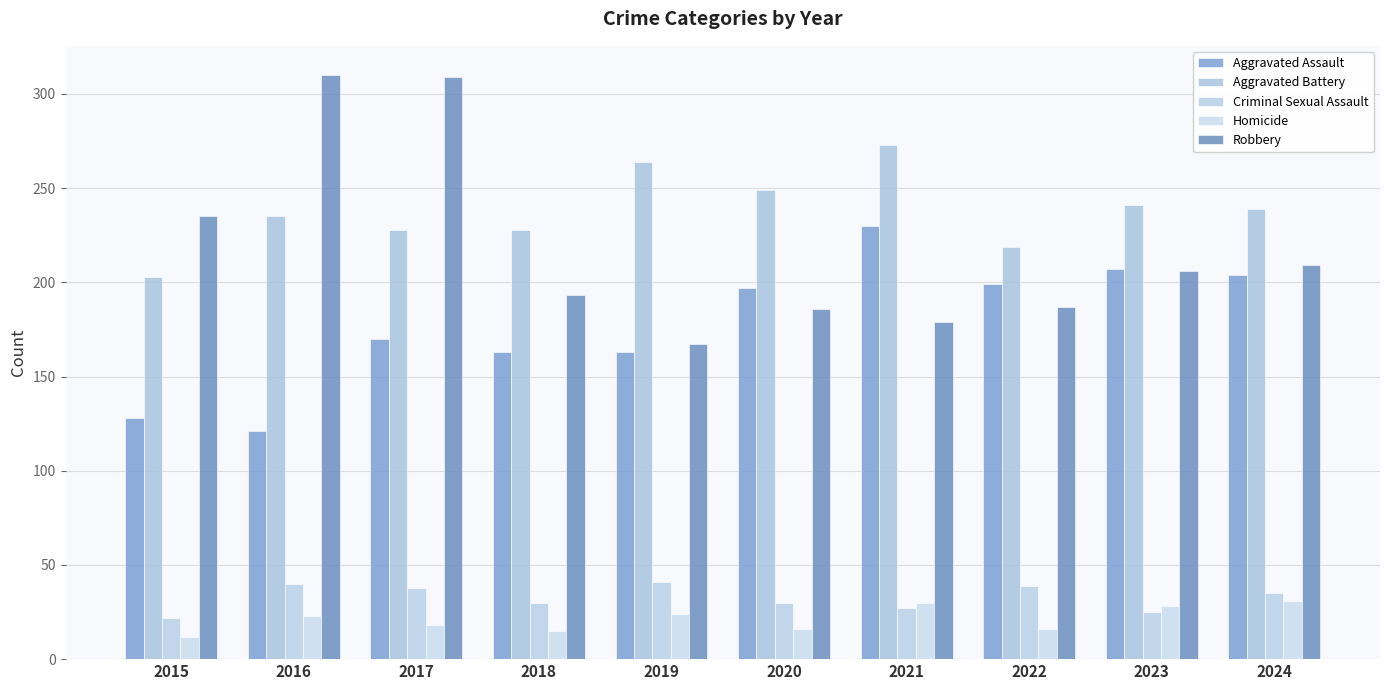

Is the value of Aggravated Battery at 2017 greater than the value of Robbery at 2015?

No